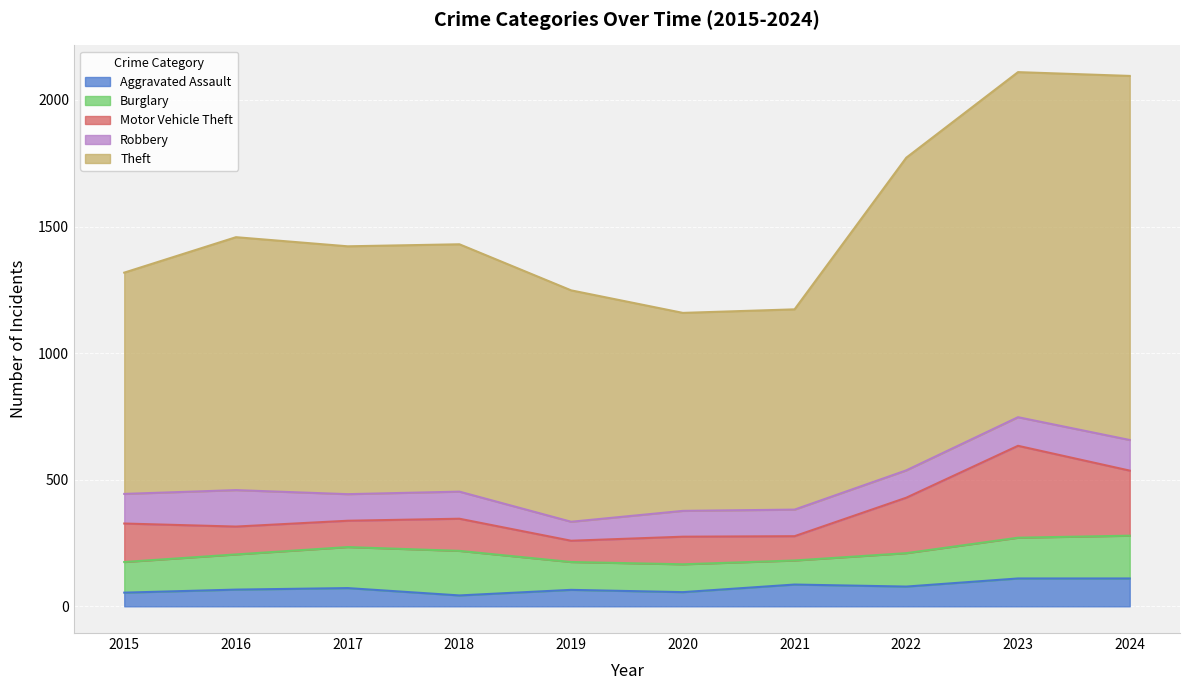

What is the smallest value displayed?

43